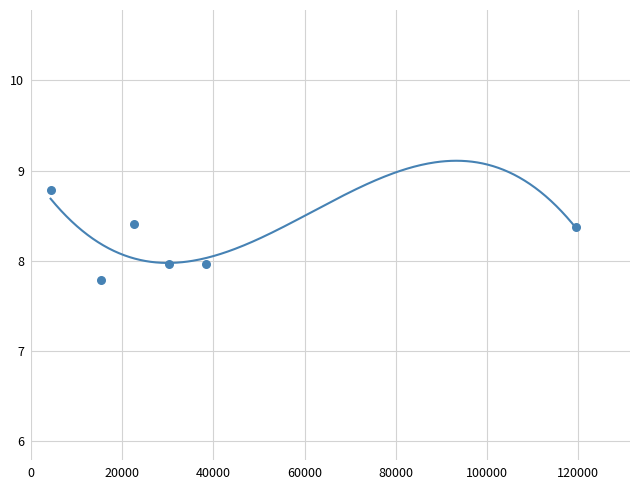

What is the change in value from 3 to 23?

+0.4